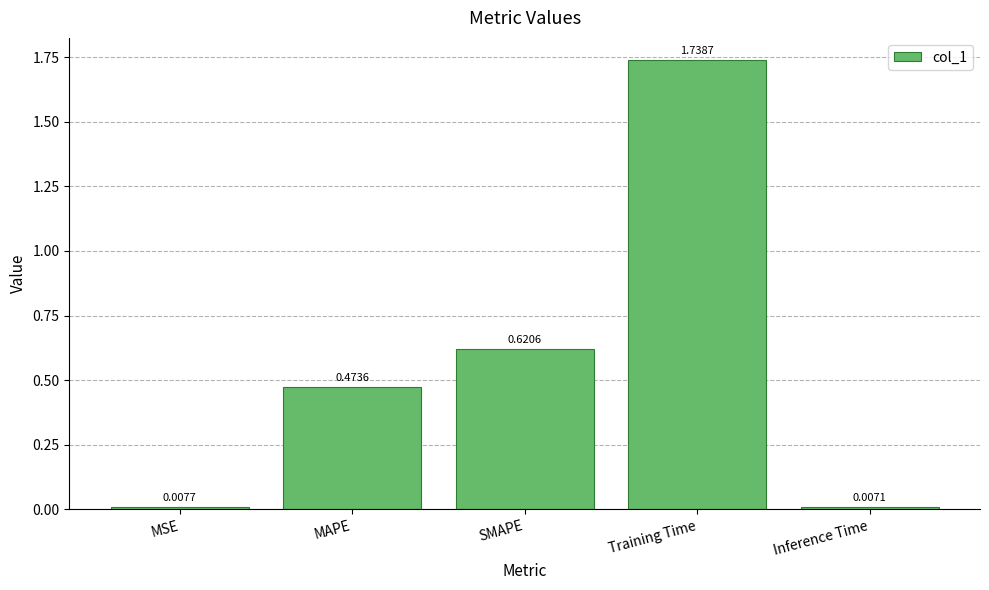

How many bars are there in total?

5